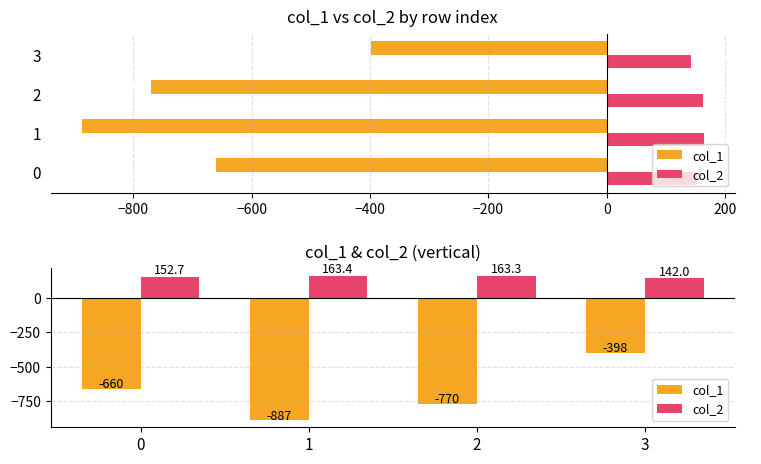

What is the total value across all series at 1?

-723.6